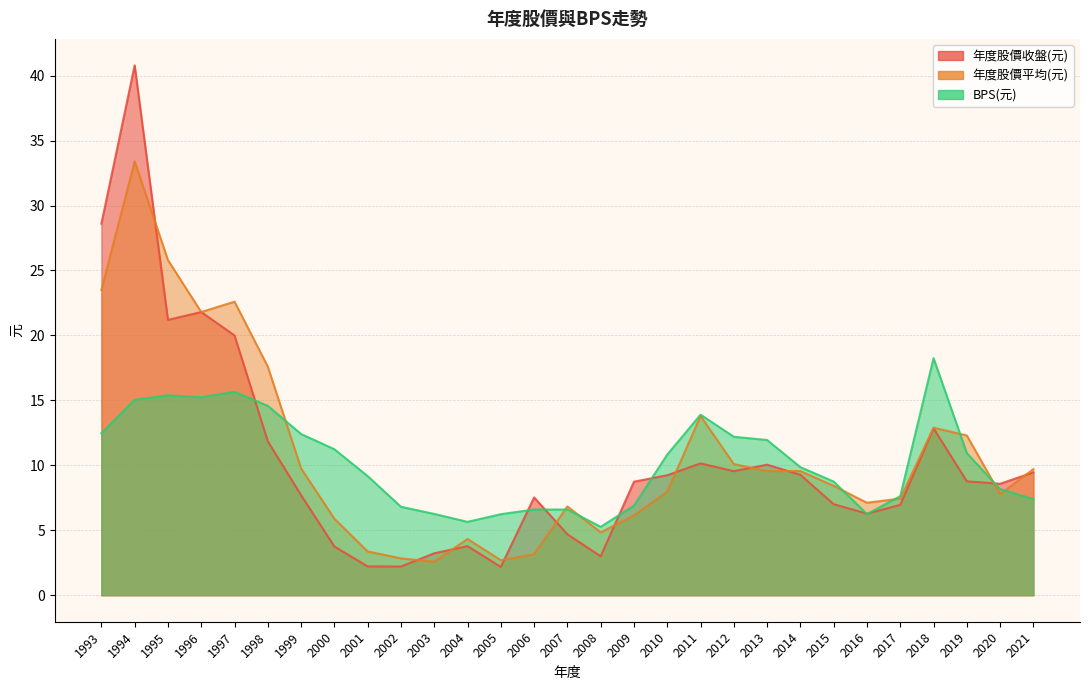

Which label corresponds to the largest value in the chart?

1994